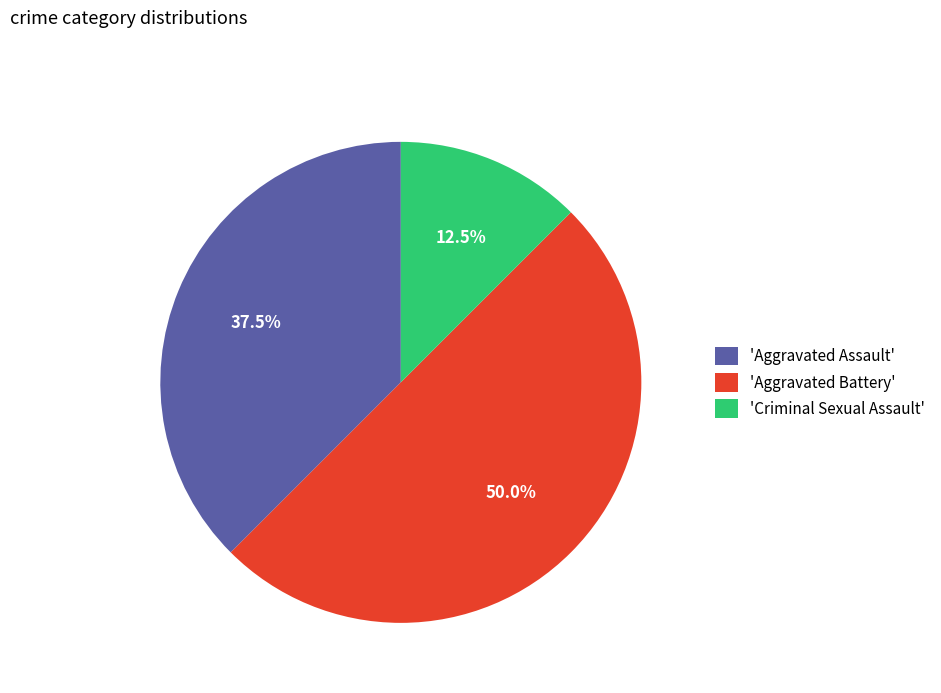

What is the smallest slice in the pie chart?

'Criminal Sexual Assault'